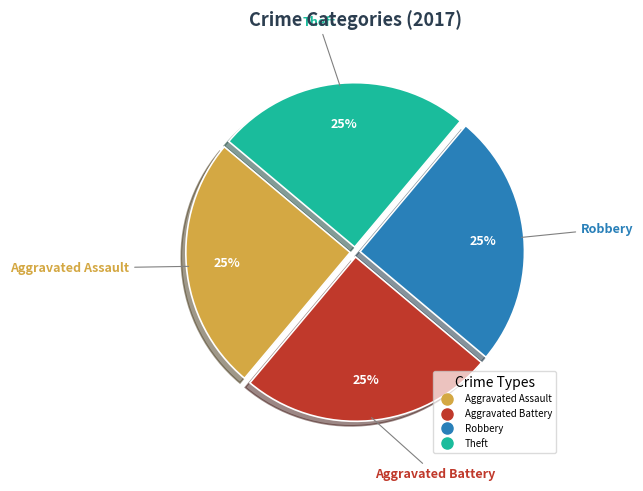

Does any single category account for the majority?

No